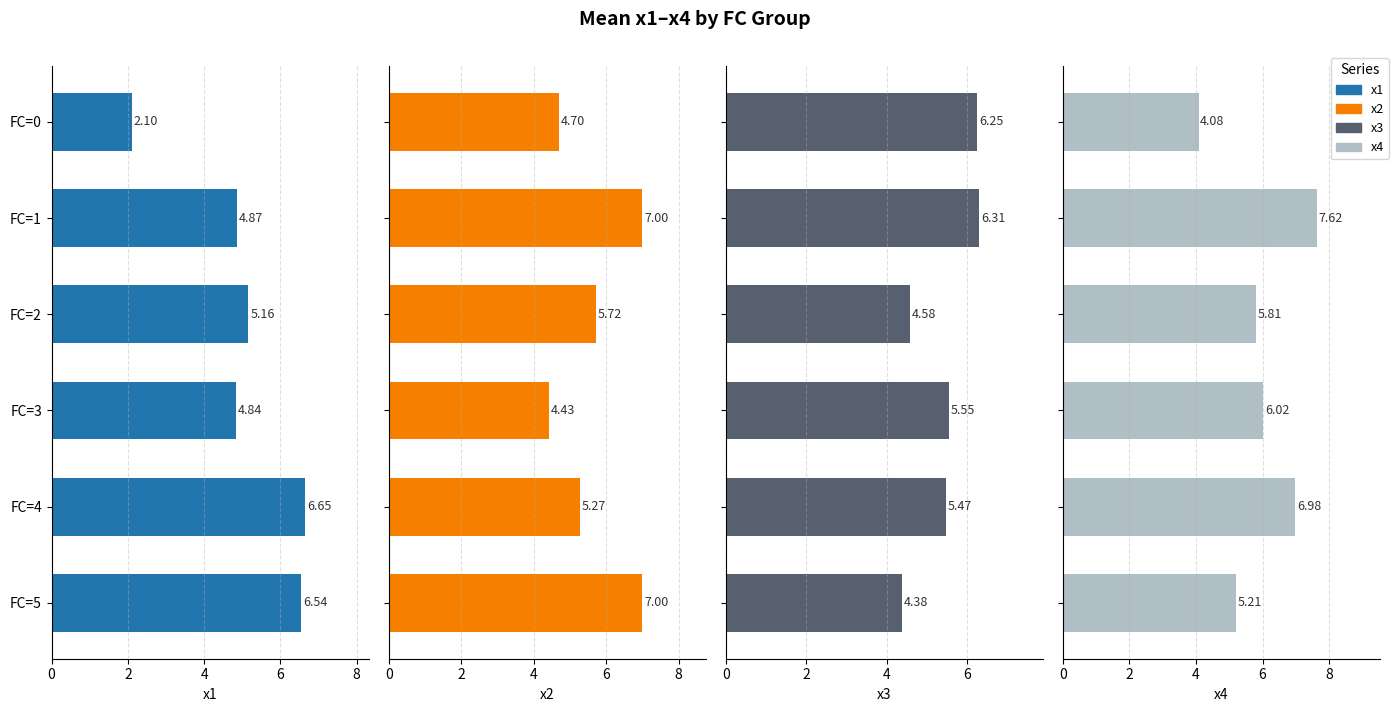

True or false: x3 has a value of 10.0 at FC=1.

False